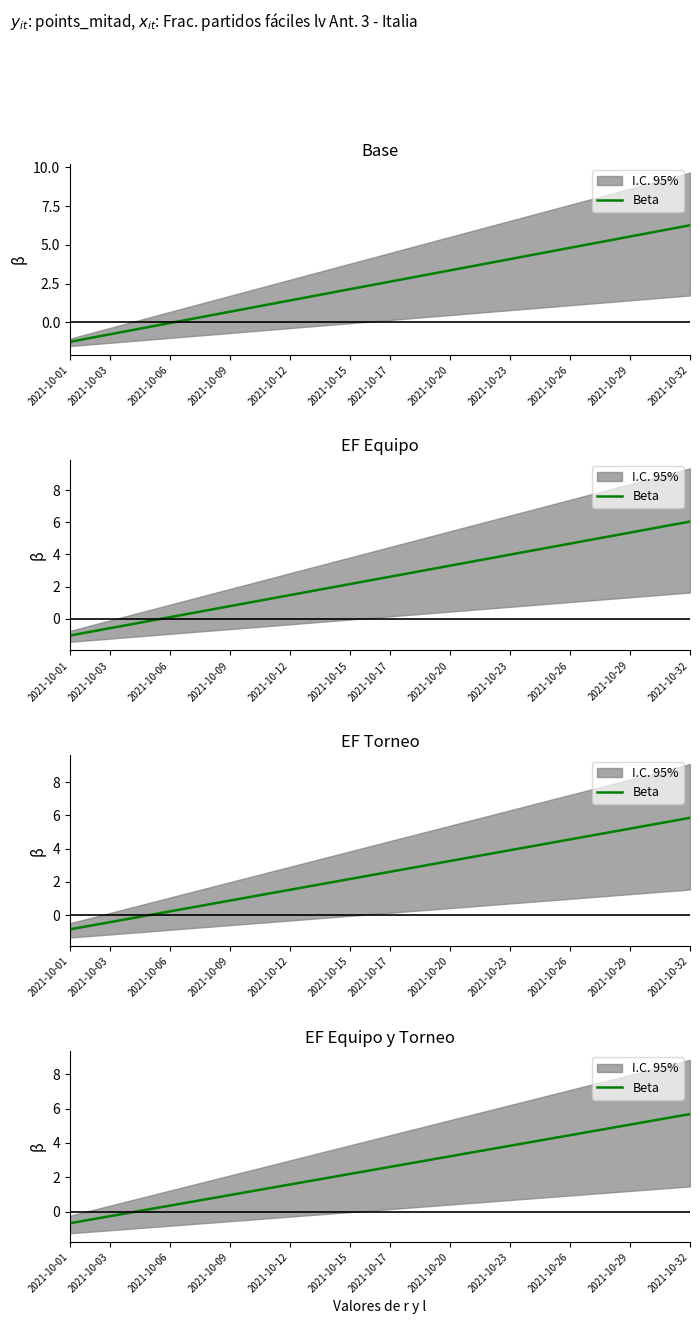

How many values exceed 2?

18